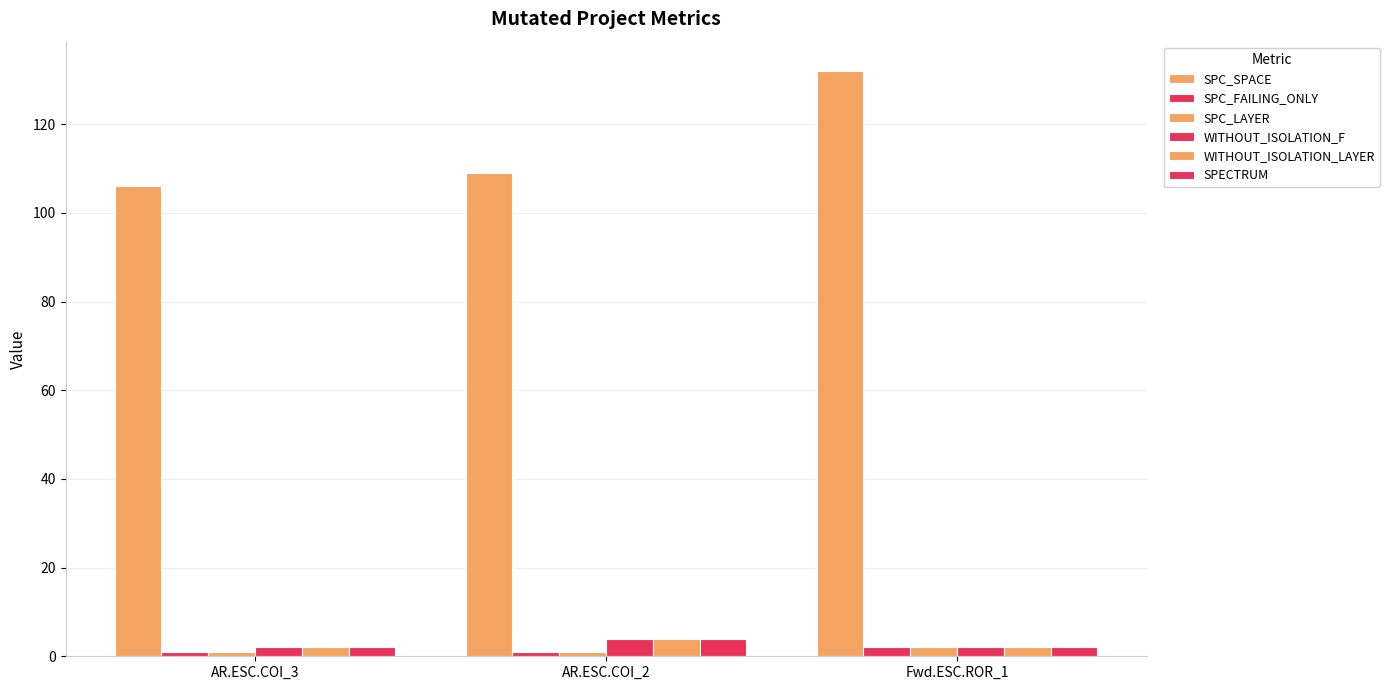

What is the maximum value shown in the chart?

132